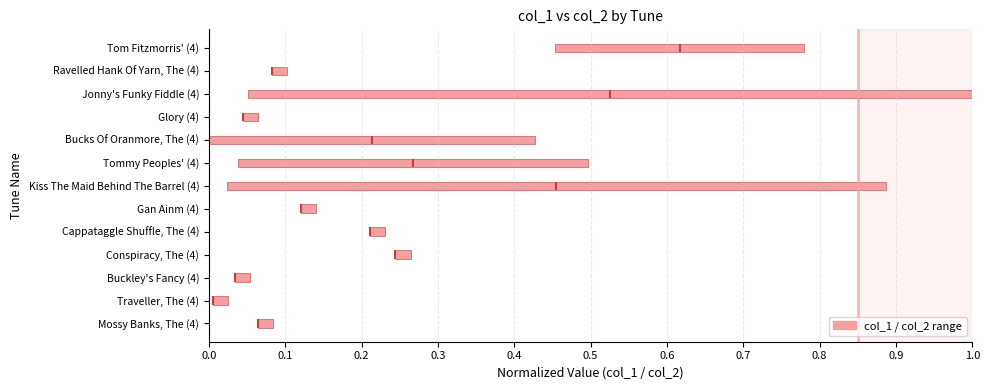

Are the bars horizontal?

Yes